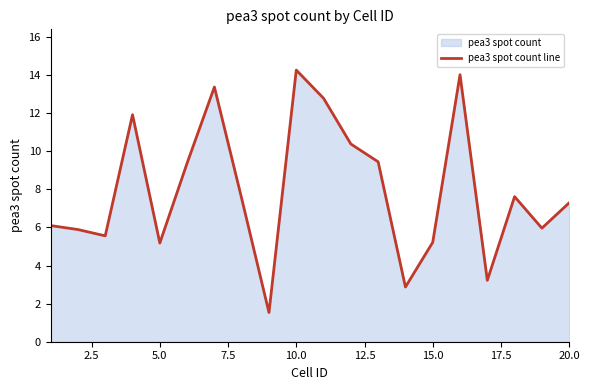

What is the difference between the maximum and minimum values?

12.7